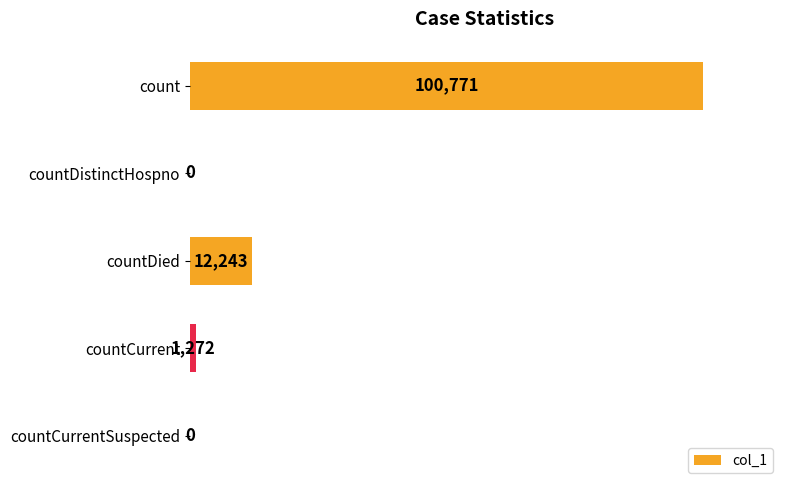

What is the maximum value shown in the chart?

100771